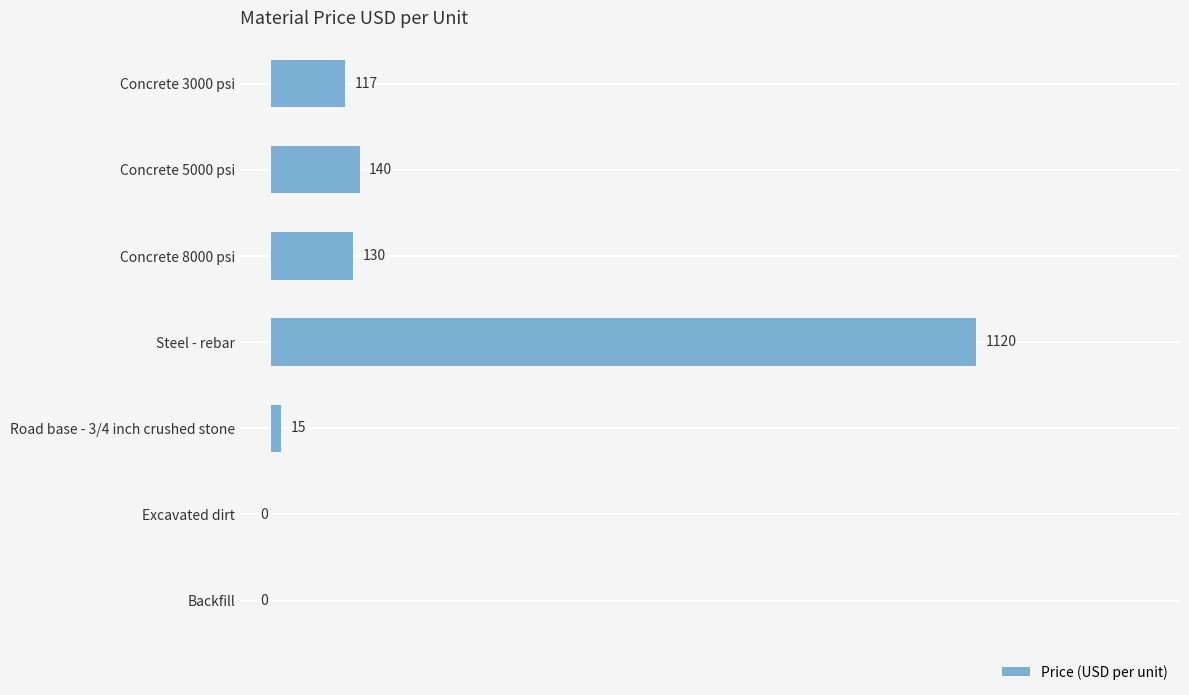

The value at Concrete 8000 psi is 130. True or false?

True